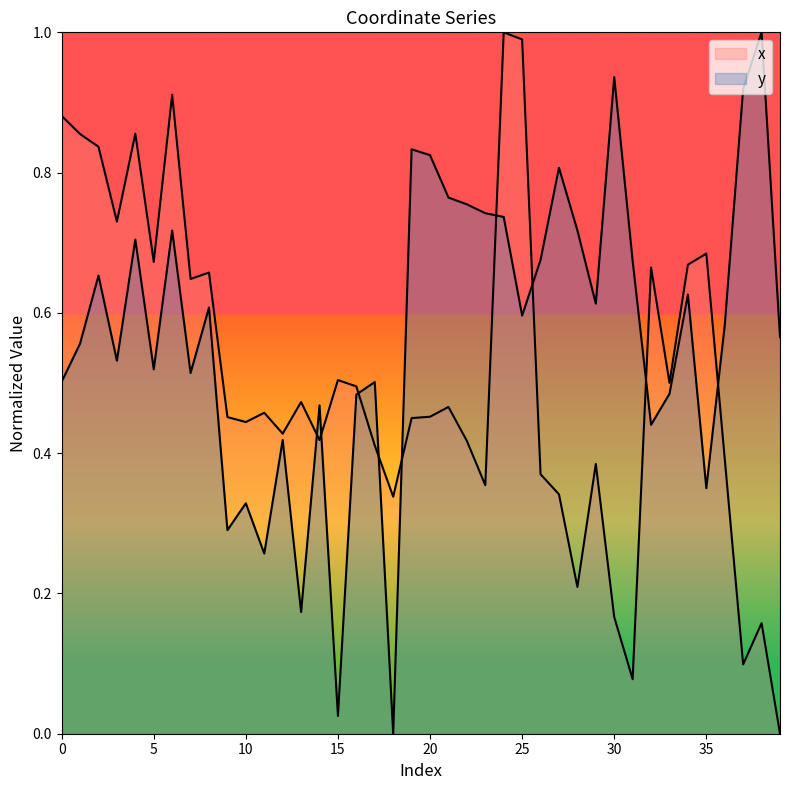

At how many categories does at least one series exceed 0?

40